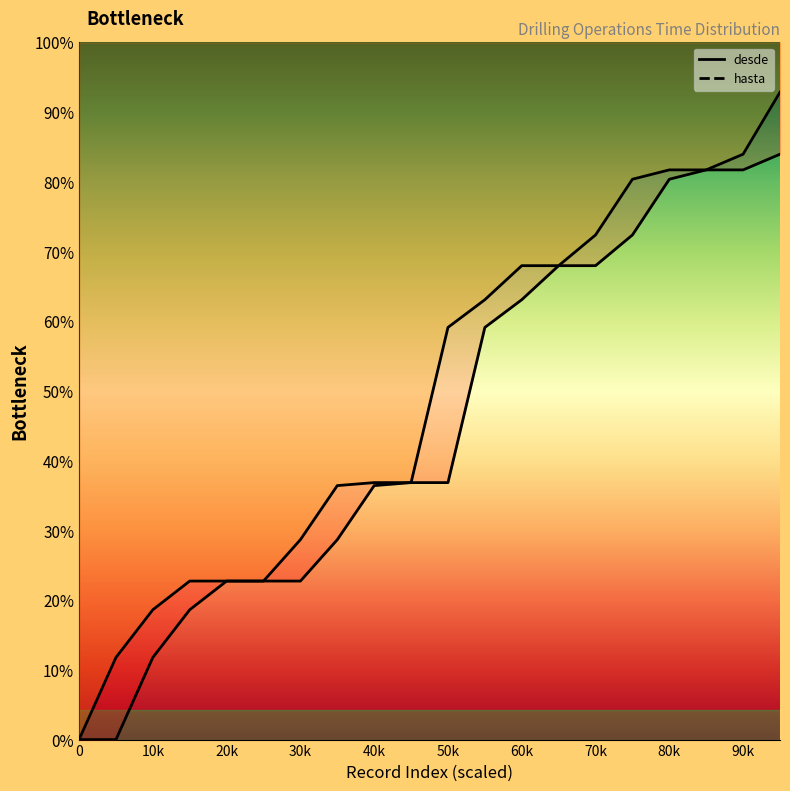

List the series in order of their overall mean, lowest first.

desde, hasta